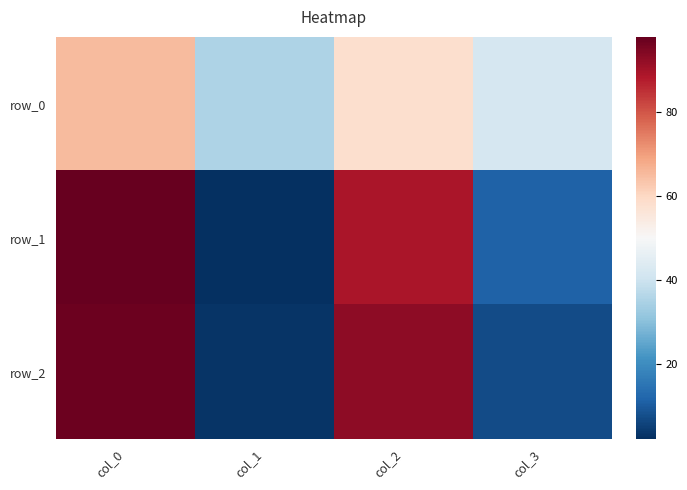

Reading left to right, what are all the values shown in this chart?

row_0: col_0=65	col_1=35	col_2=58	col_3=42
row_1: col_0=98	col_1=2	col_2=89	col_3=11
row_2: col_0=97	col_1=3	col_2=93	col_3=7